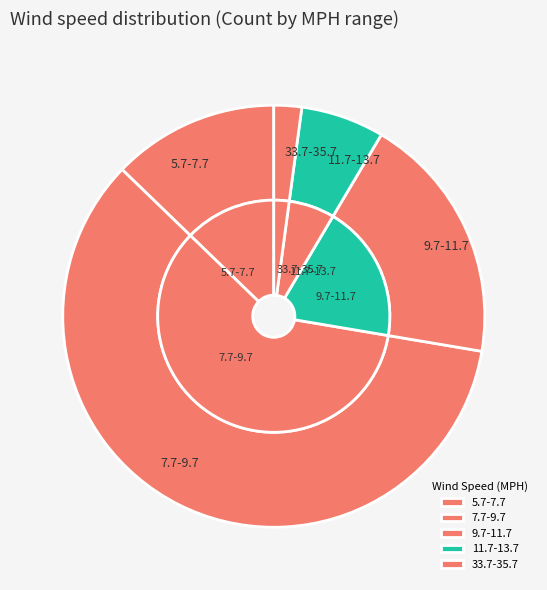

To the nearest percent, what percentage of the pie is 11.7-13.7?

6%